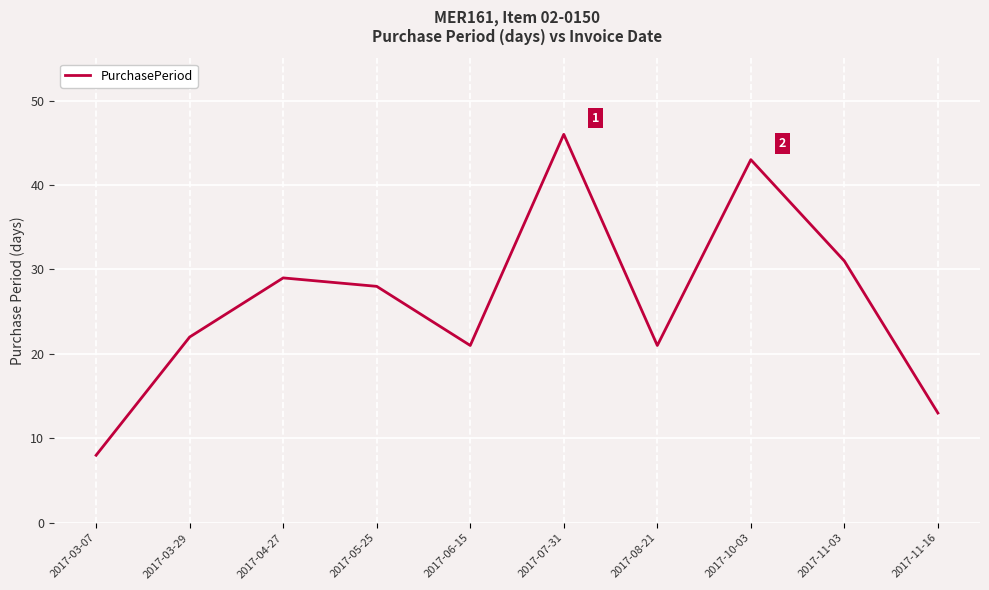

What position from the left is 2017-11-16?

10